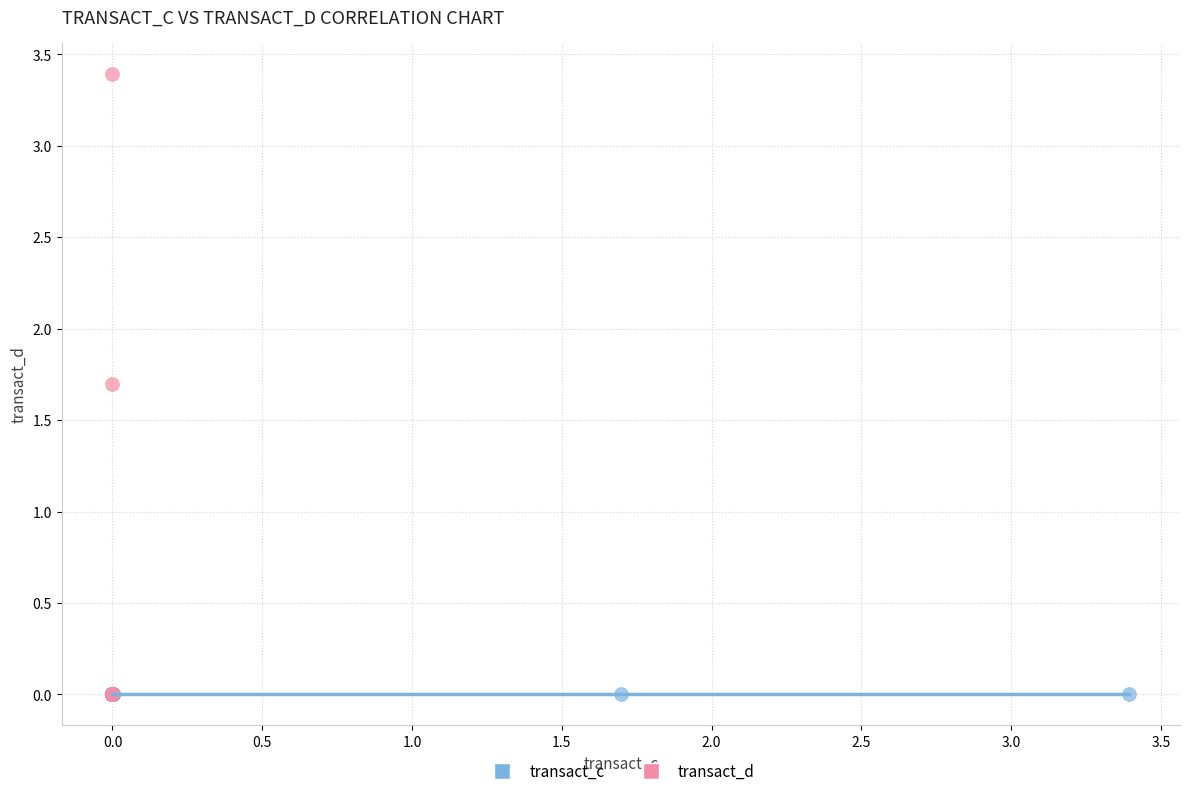

What are all the series names shown in the legend?

transact_c, transact_d